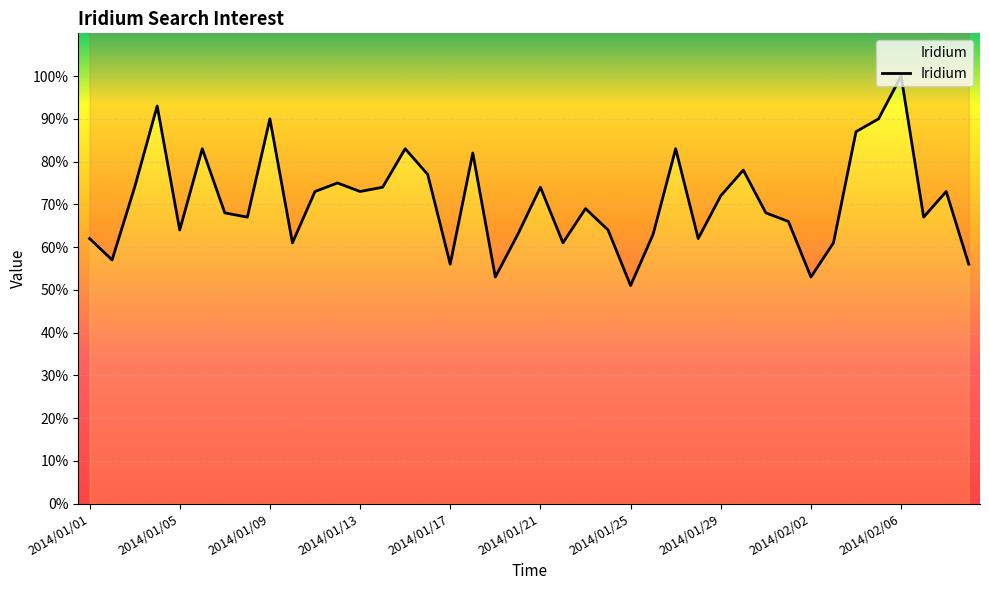

True or false: there are more than 2 points higher than both neighbors.

True